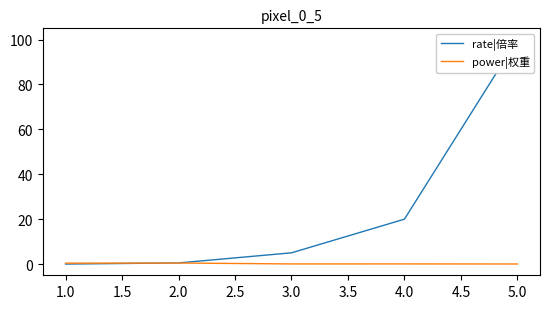

After their last crossing, which series has the higher values: rate|倍率 or power|权重?

rate|倍率